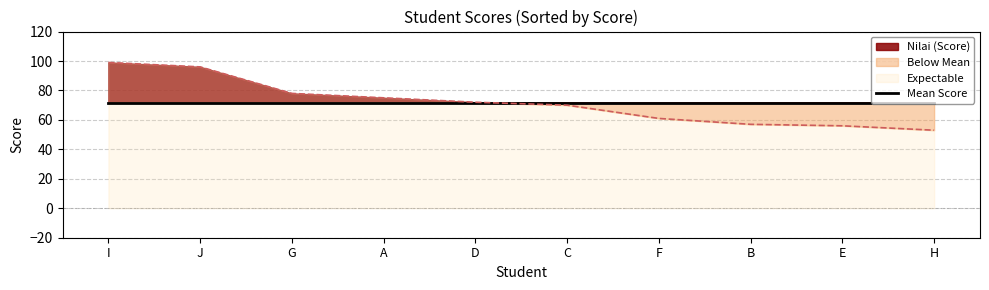

Between E and A, which is larger?

A